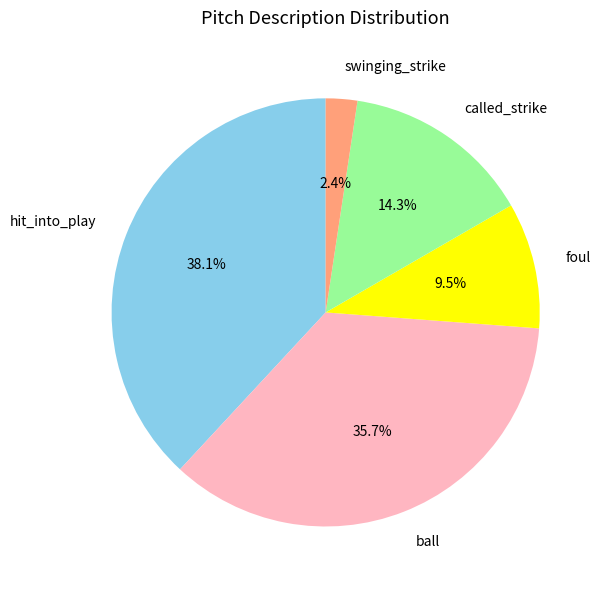

Count the number of slices in the pie.

5